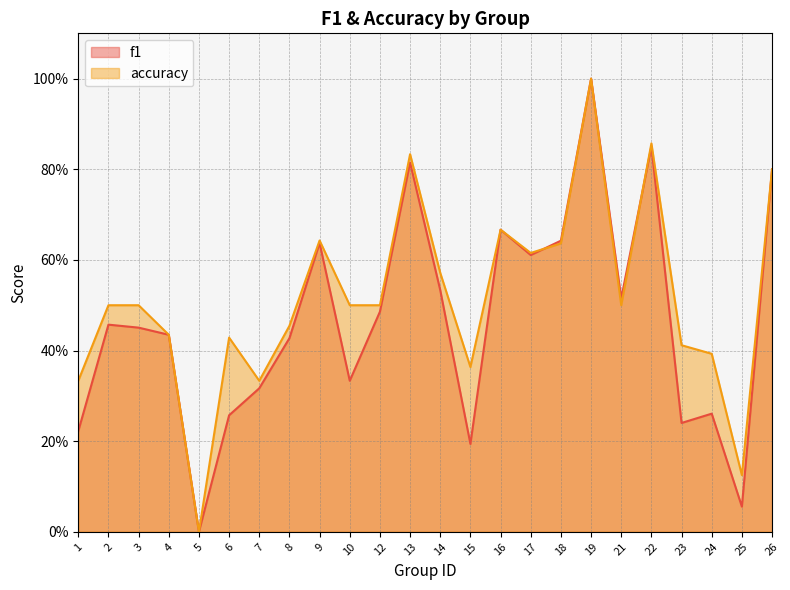

What is the difference between the f1 values at 1 and 16?

0.4